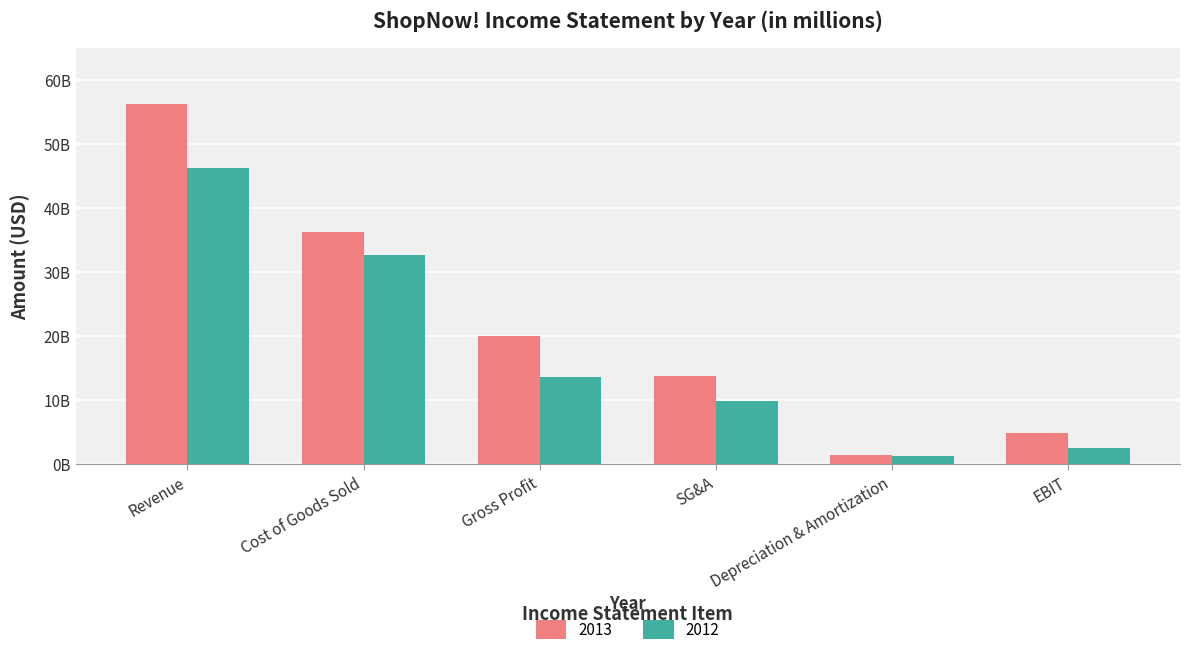

What is the label of the 4th bar from the right?

Gross Profit